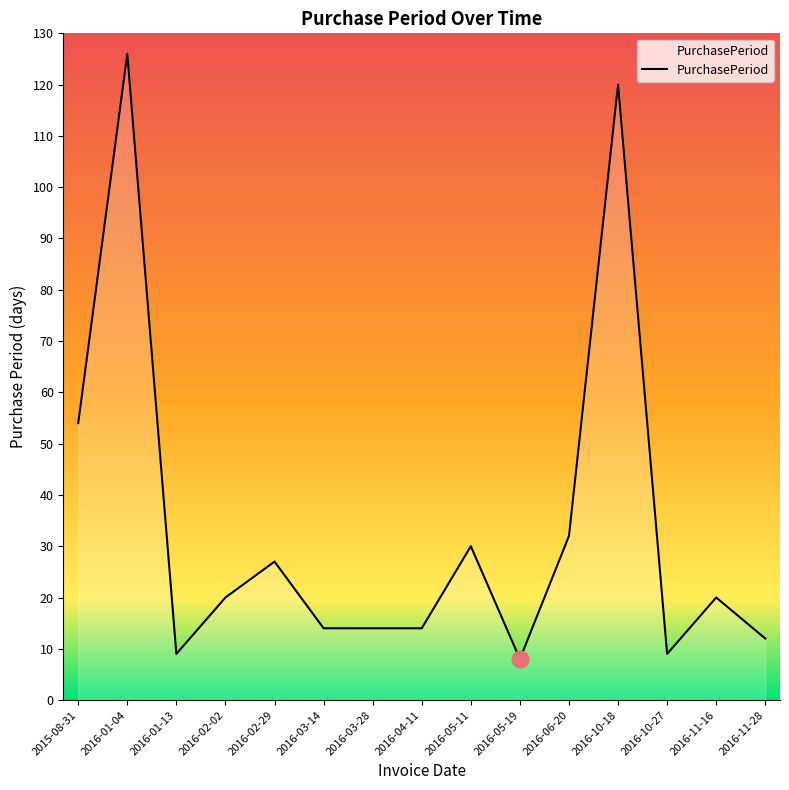

Reading left to right, what are all the values shown in this chart?

54	126	9	20	27	14	14	14	30	8	32	120	9	20	12